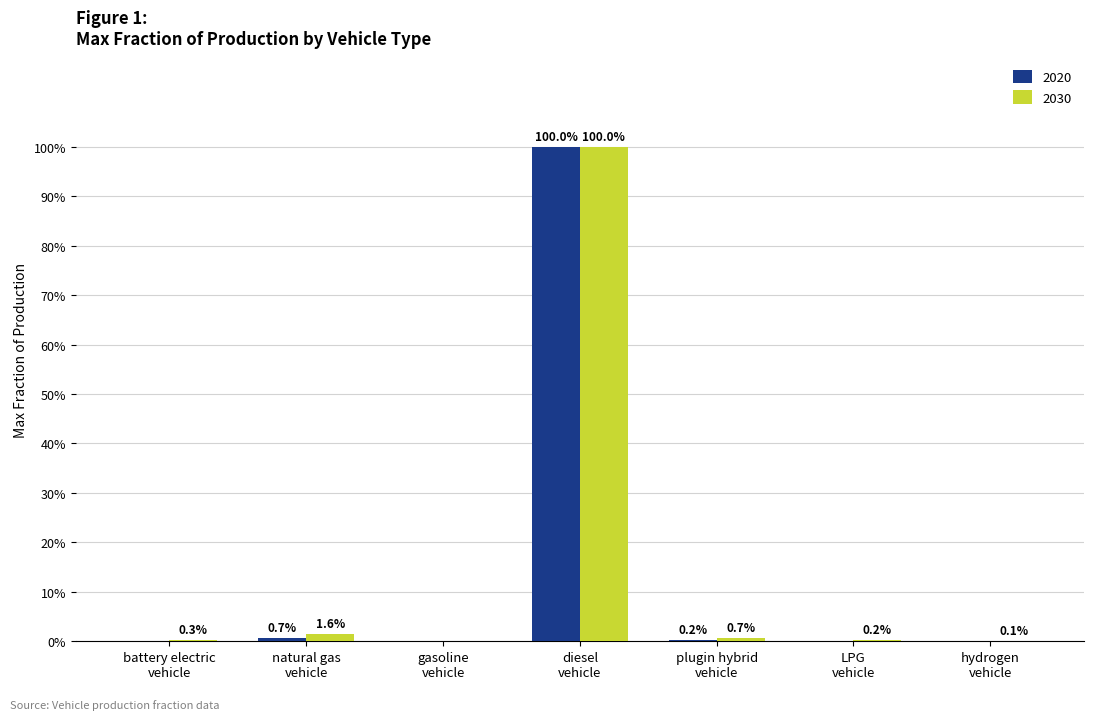

Rank the series by their average value, from highest to lowest.

2030, 2020